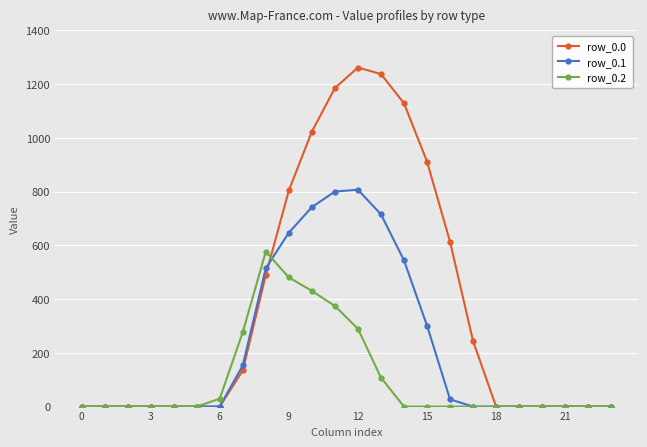

Which series has the largest total across all categories?

row_0.0